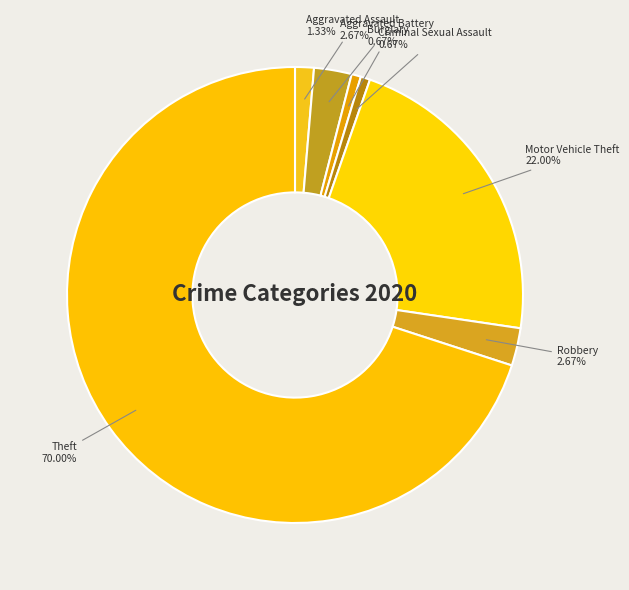

What is the largest slice in the pie chart?

Theft